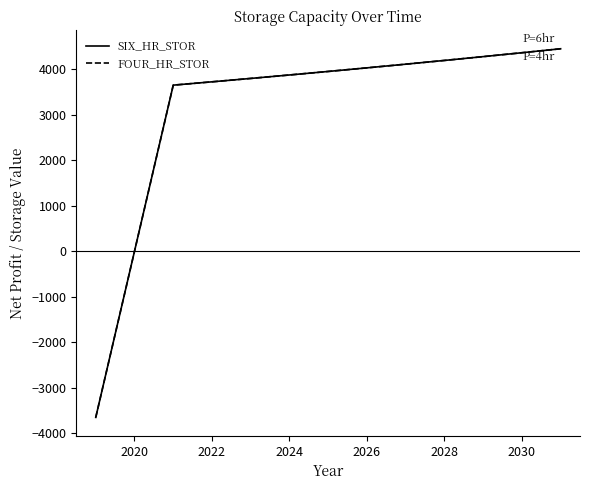

True or false: SIX_HR_STOR and FOUR_HR_STOR intersect in this chart.

False